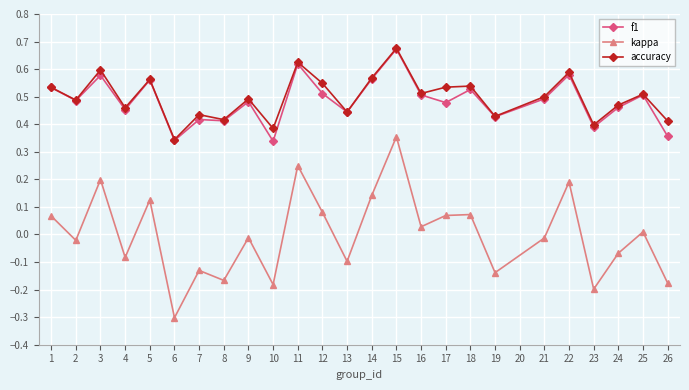

How many data points does each series have?

25